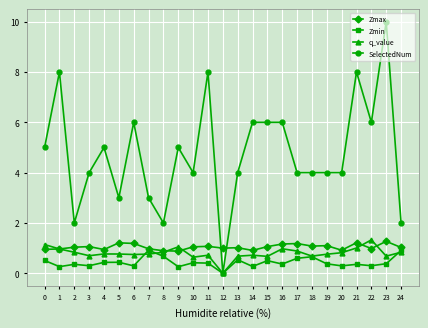

Which series has the widest spread of values?

SelectedNum